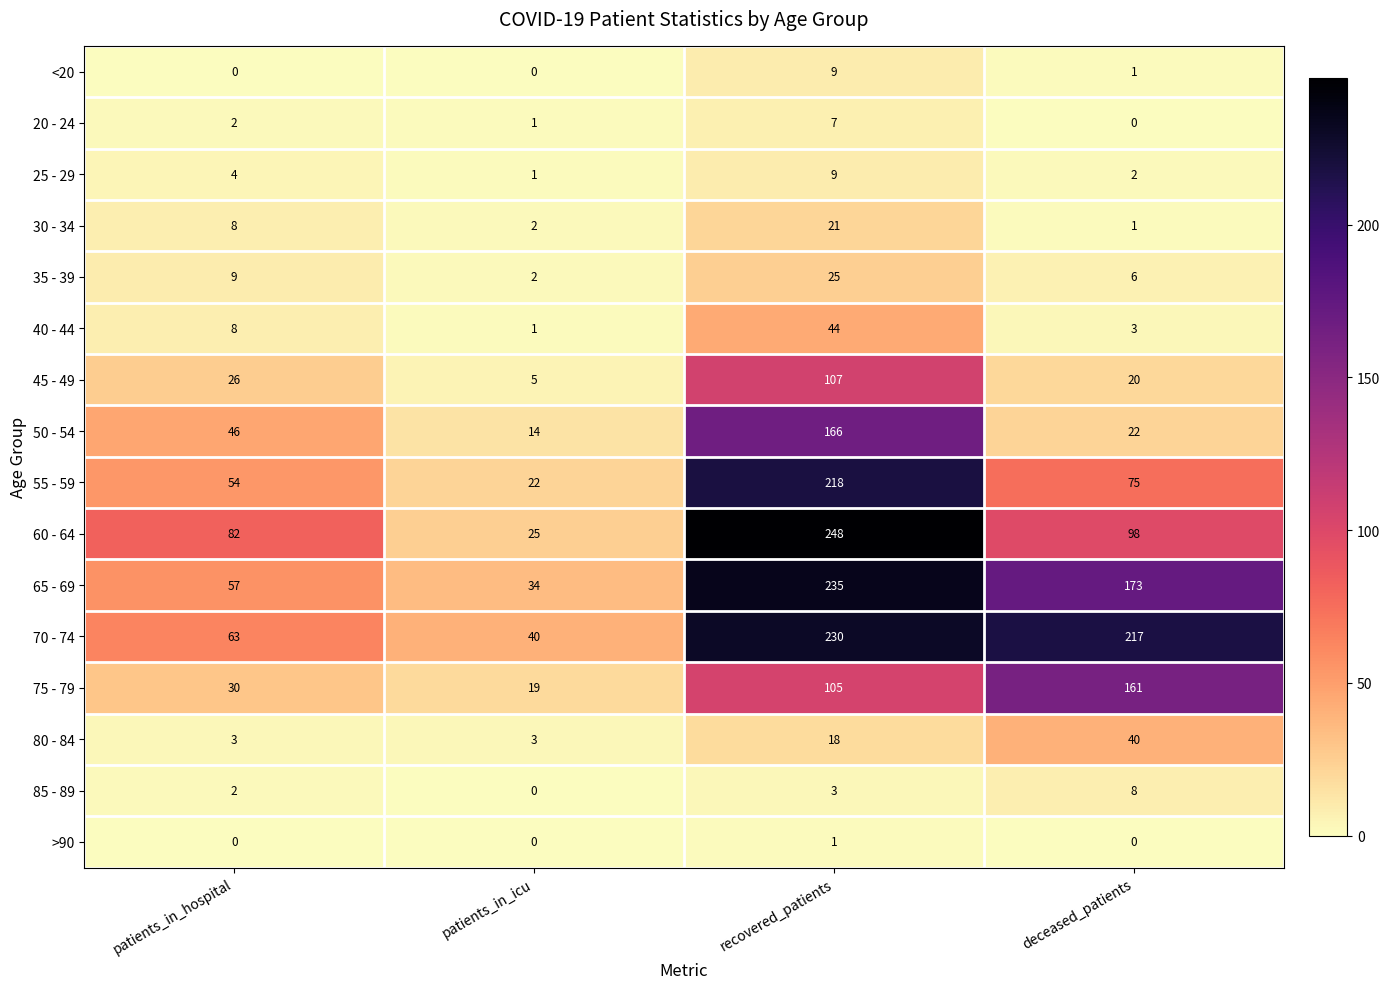

The value of 75 - 79 at patients_in_hospital is 52. True or false?

False